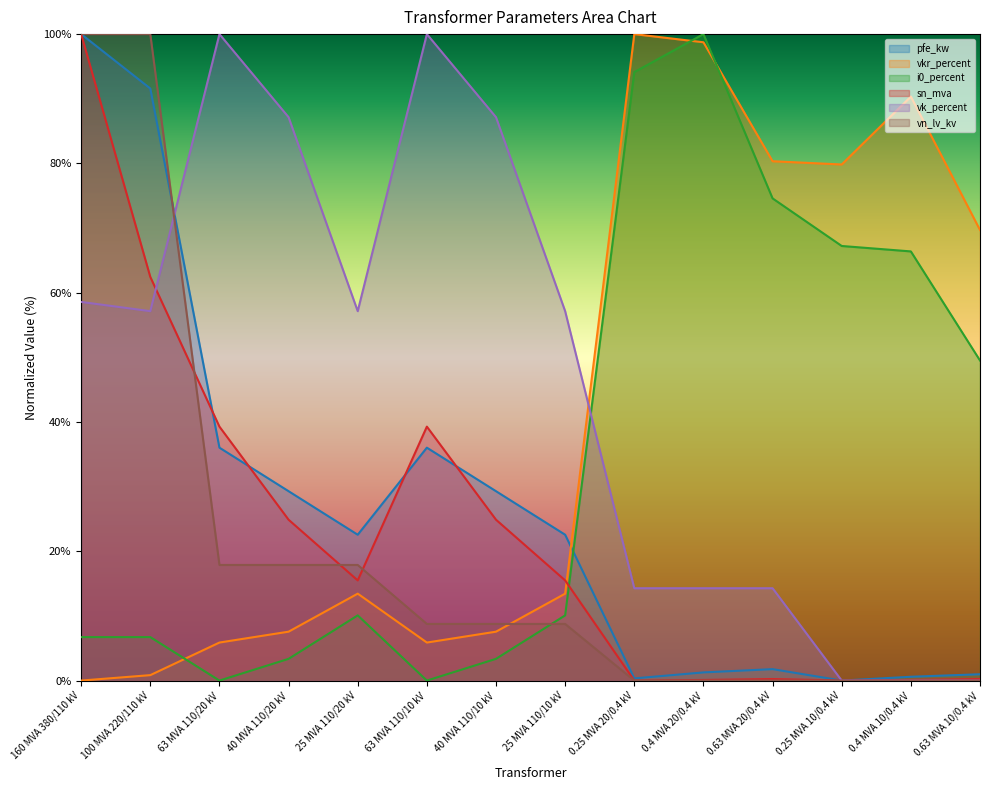

Which series has the widest spread of values?

pfe_kw